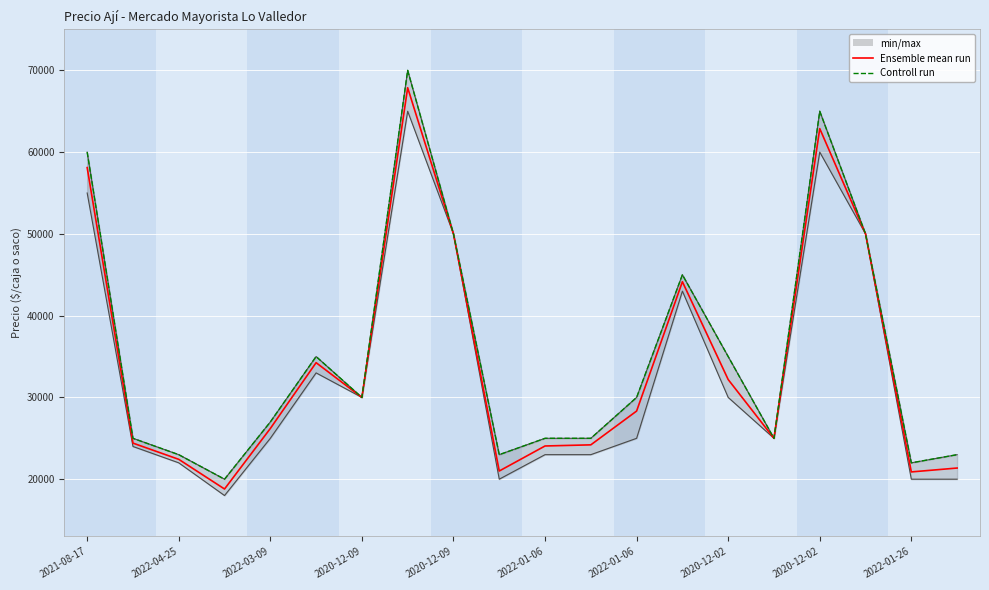

What is the value of the Ensemble mean run point at the 4th from the left?

18800